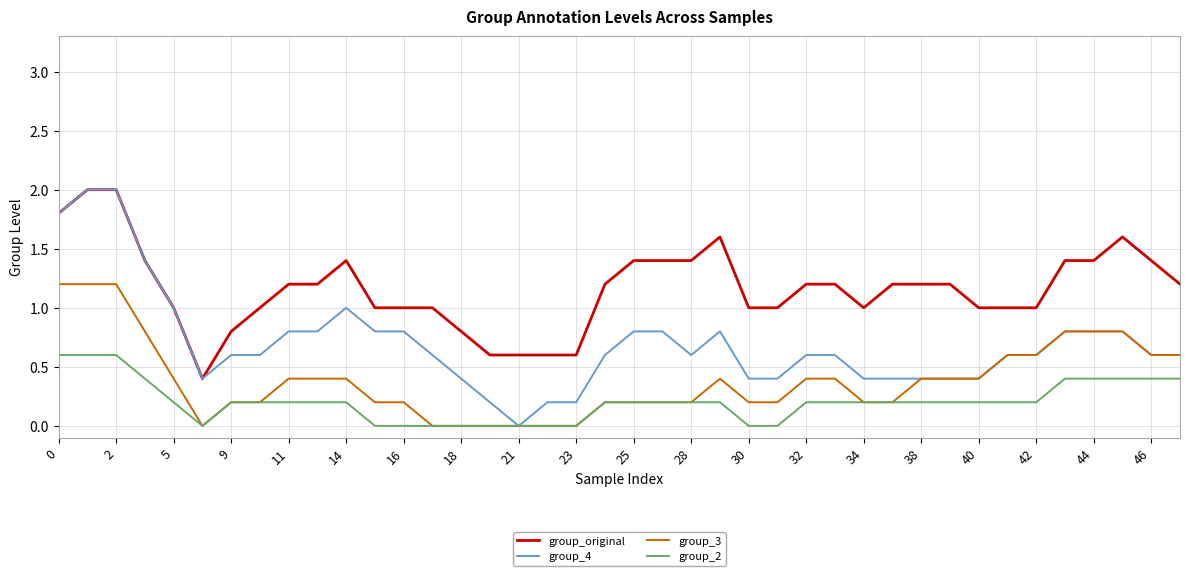

What are all the series names shown in the legend?

group_original, group_4, group_3, group_2